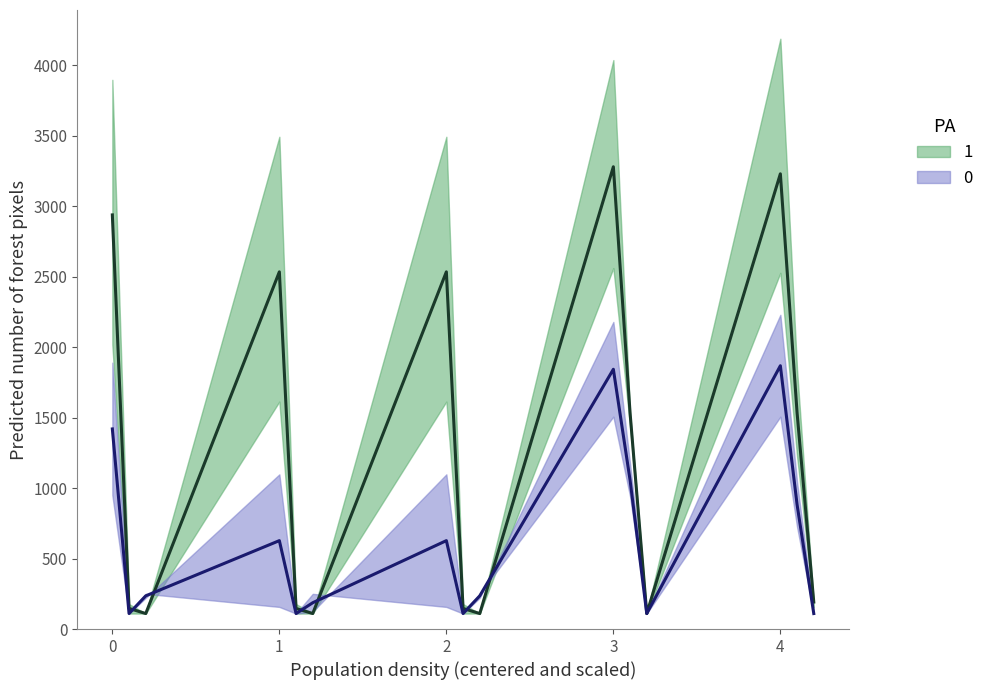

True or false: col_1 has a value of 131.8 at 1.2.

False